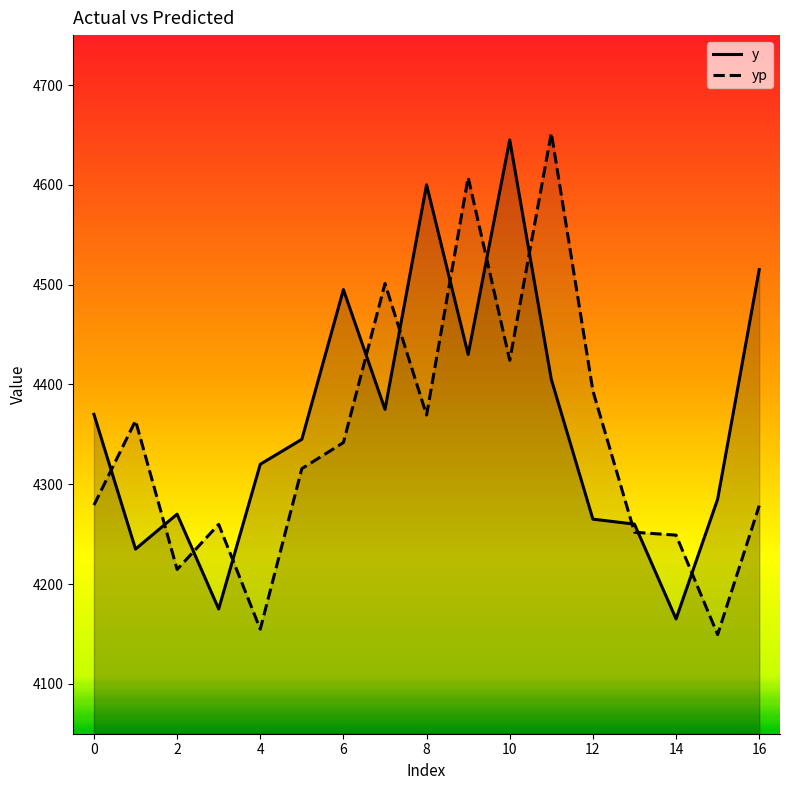

Which series has the widest spread of values?

yp